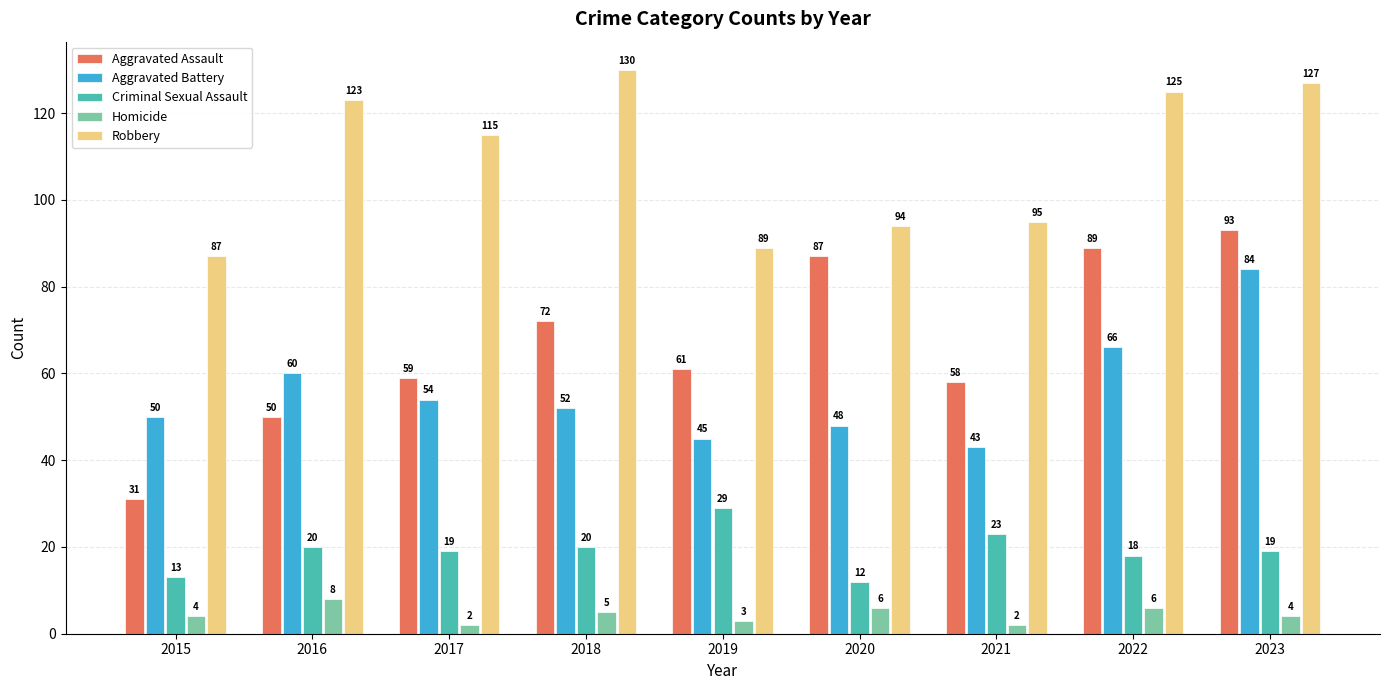

What is the spread (max minus min) of values at 2015?

83